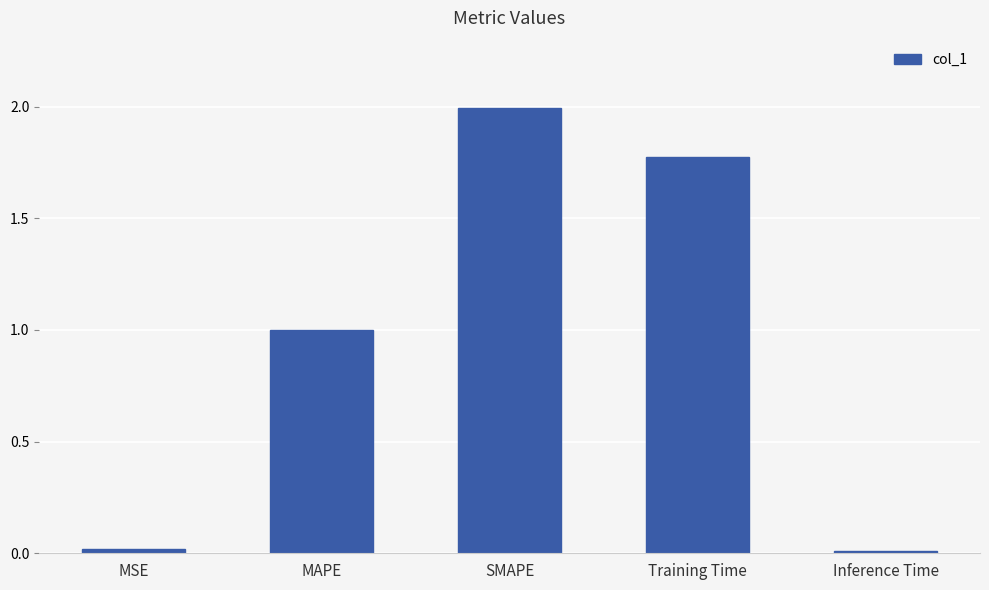

What position from the right is Training Time?

2